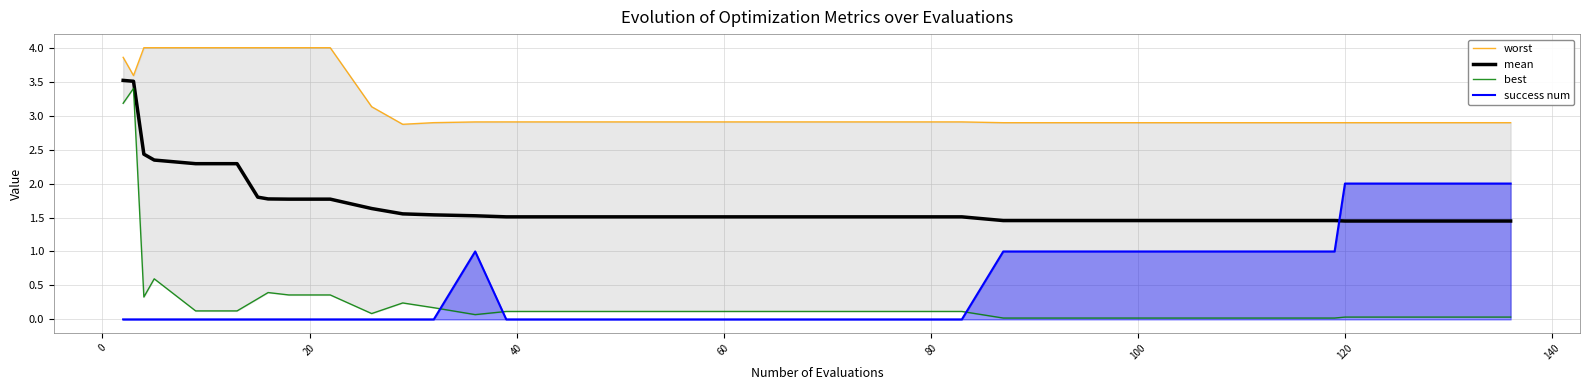

What is the average value of the best series?

0.3